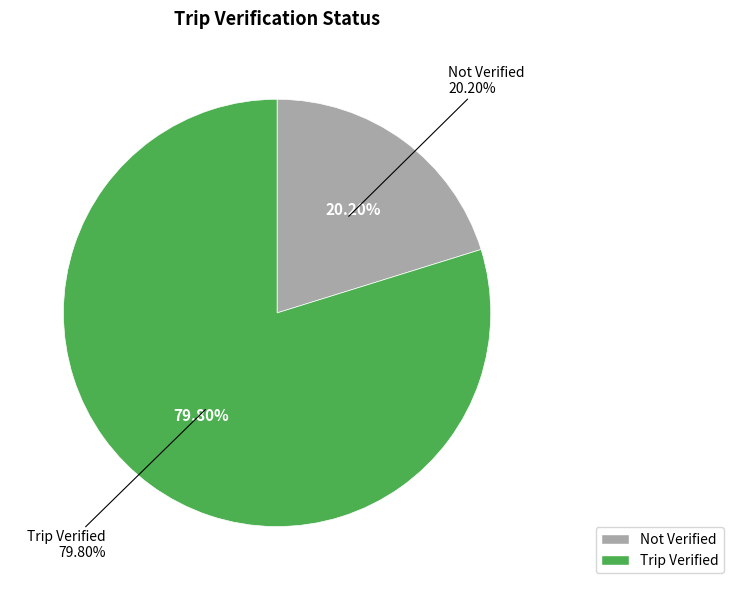

Which category has the biggest portion of the pie?

Trip Verified